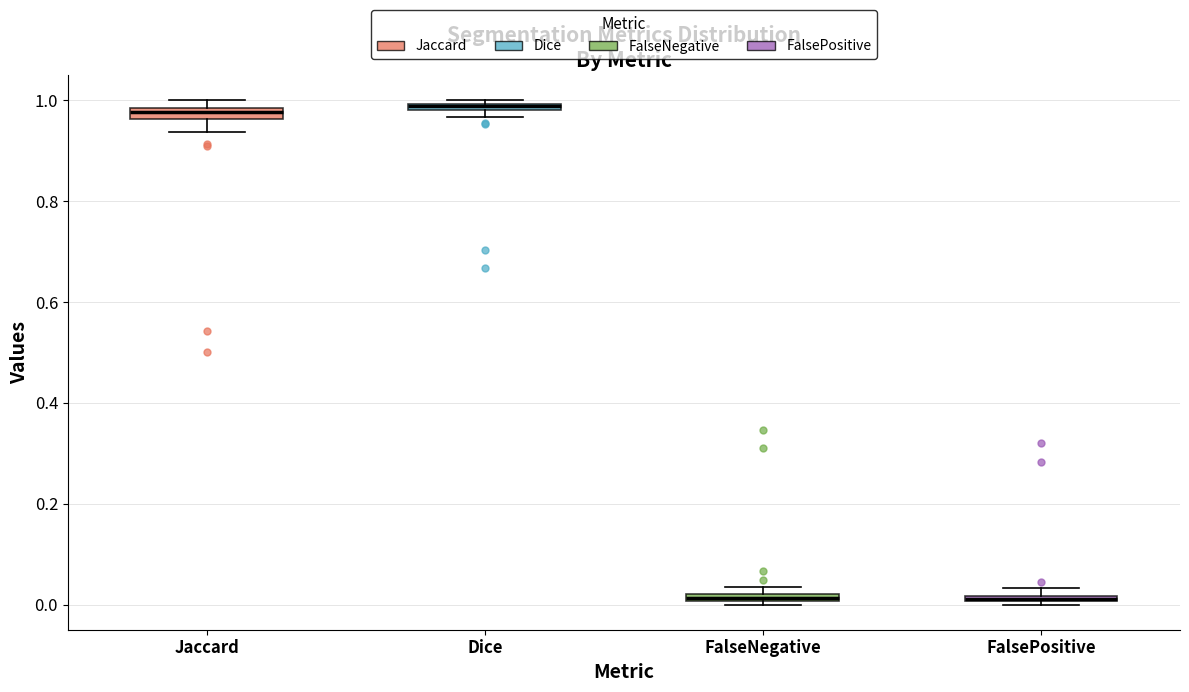

Where is the upper edge of the box for Dice on the y-axis? The values are not printed on the chart, so give them approximately, as read against the axis.

1.00